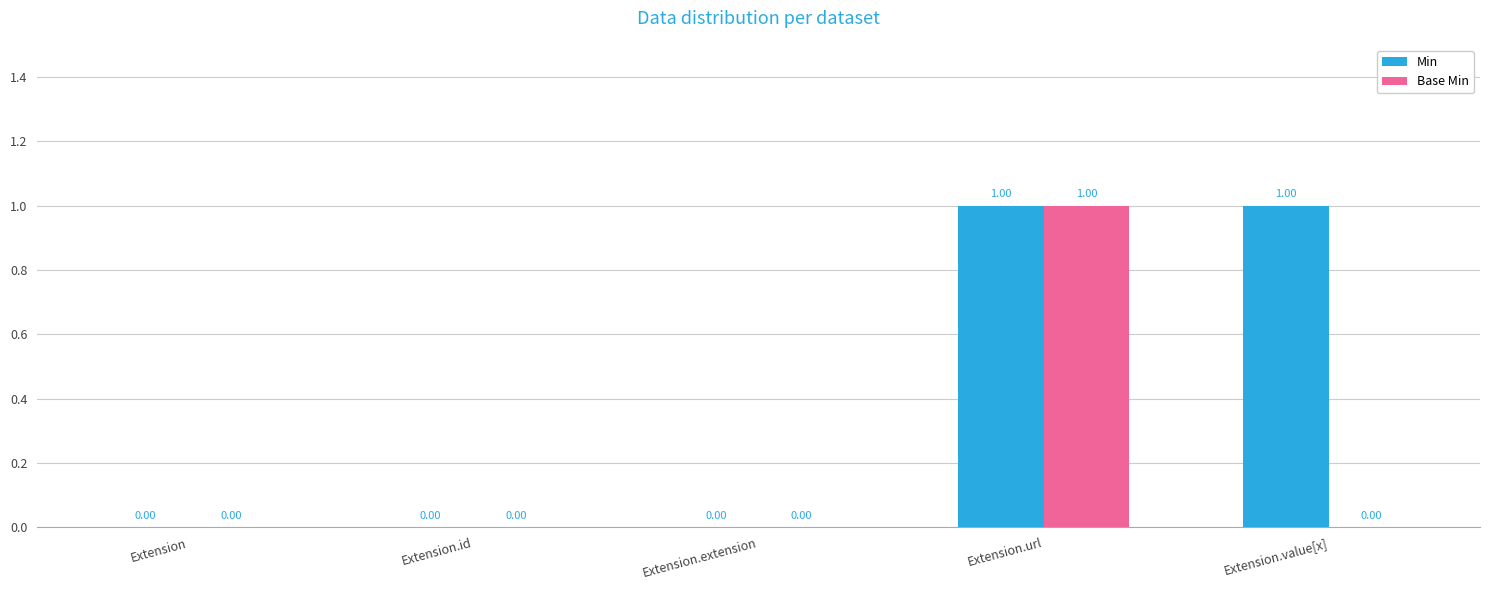

At which category is the sum across all series the highest?

Extension.url